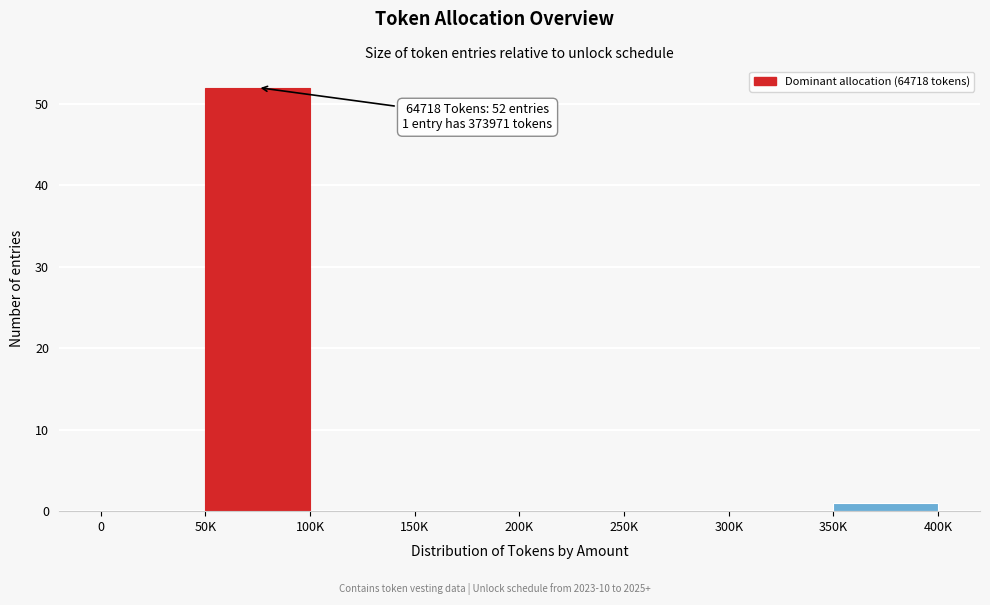

Reading left to right, extract all data points from this chart.

0=0	50K=52	100K=0	150K=0	200K=0	250K=0	300K=0	350K=1